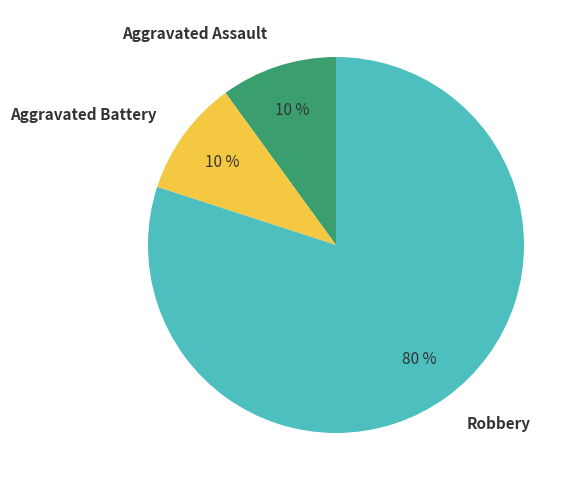

To the nearest percent, what percentage of the pie is Aggravated Assault?

10%